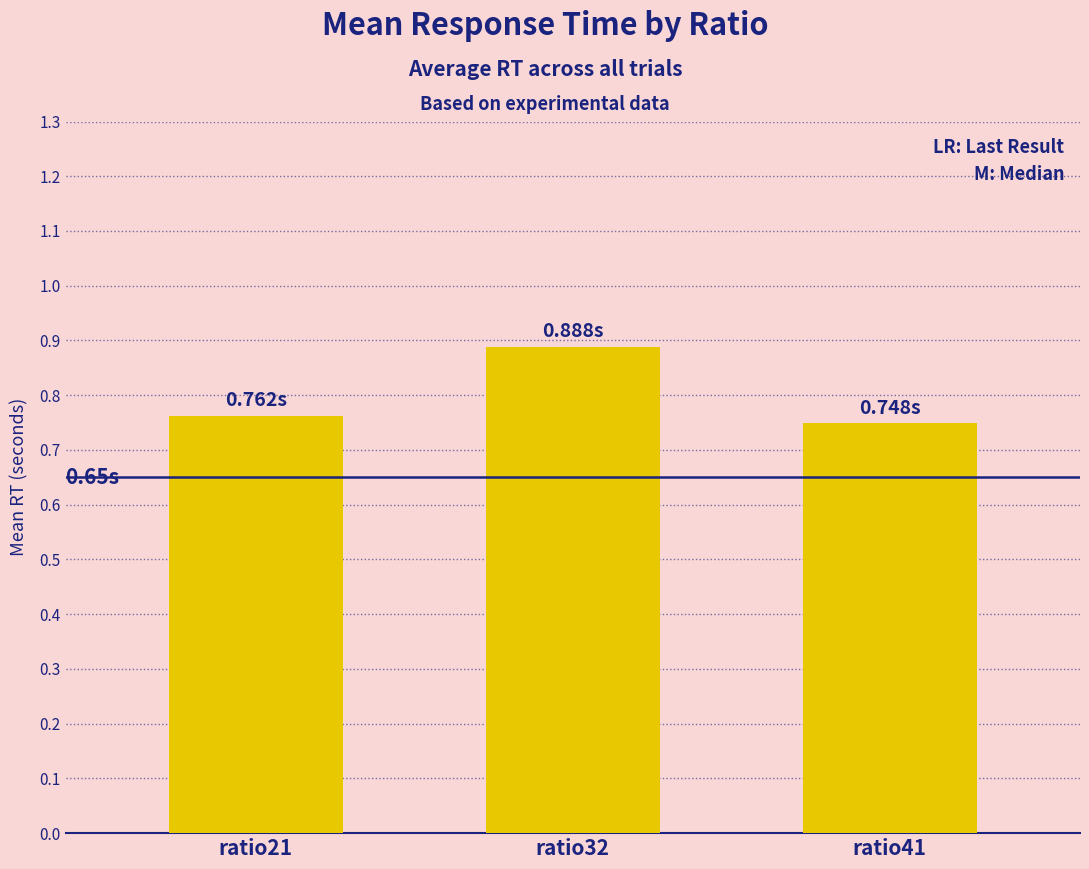

Which has a higher value, ratio32 or ratio41?

ratio32